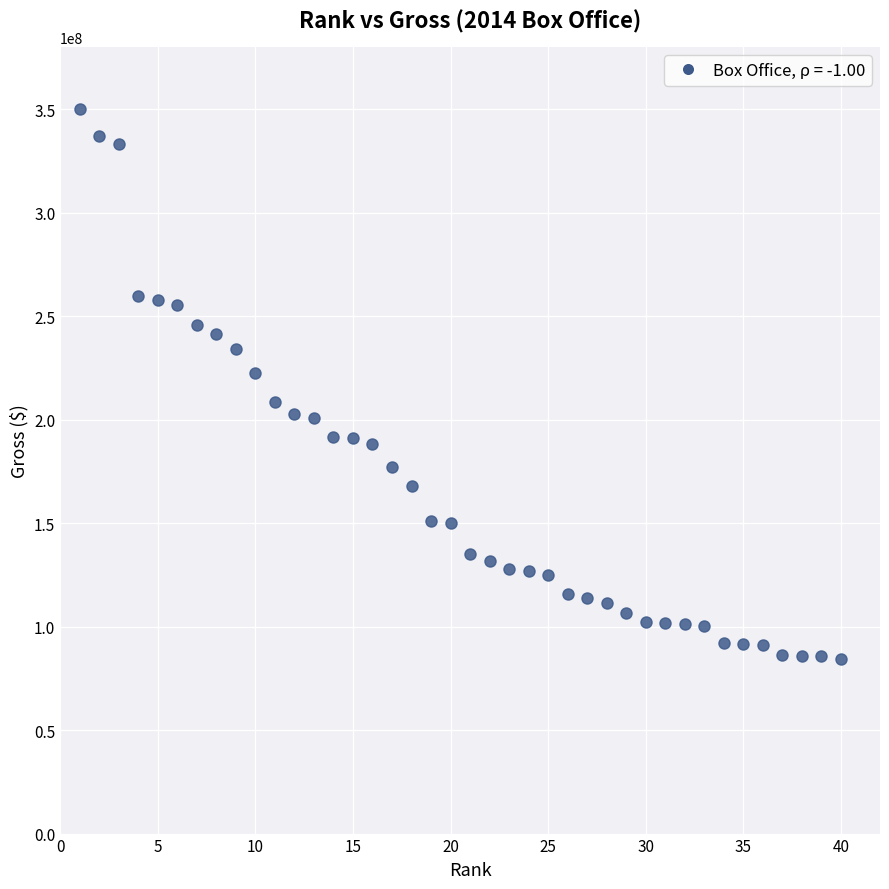

What is the range of Y values (max minus min)?

265600940